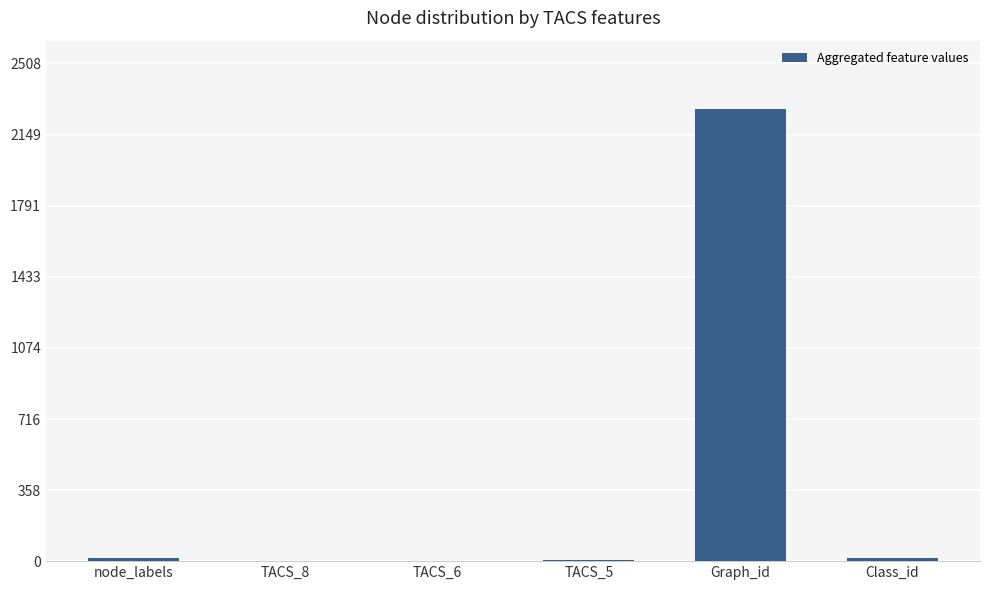

What is the greatest value displayed?

2280